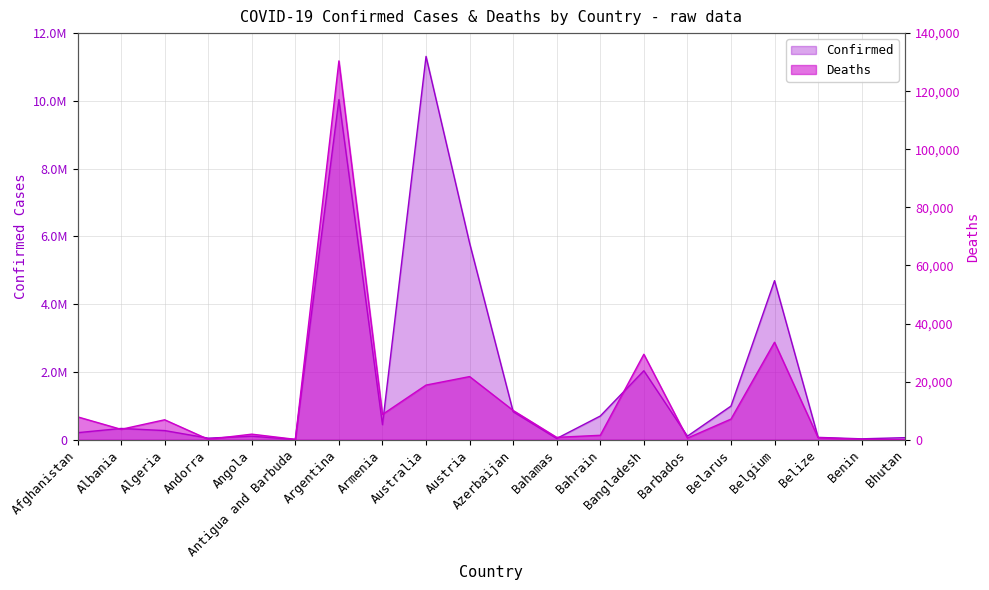

List the series in order of their peak value, highest first.

Confirmed, Deaths